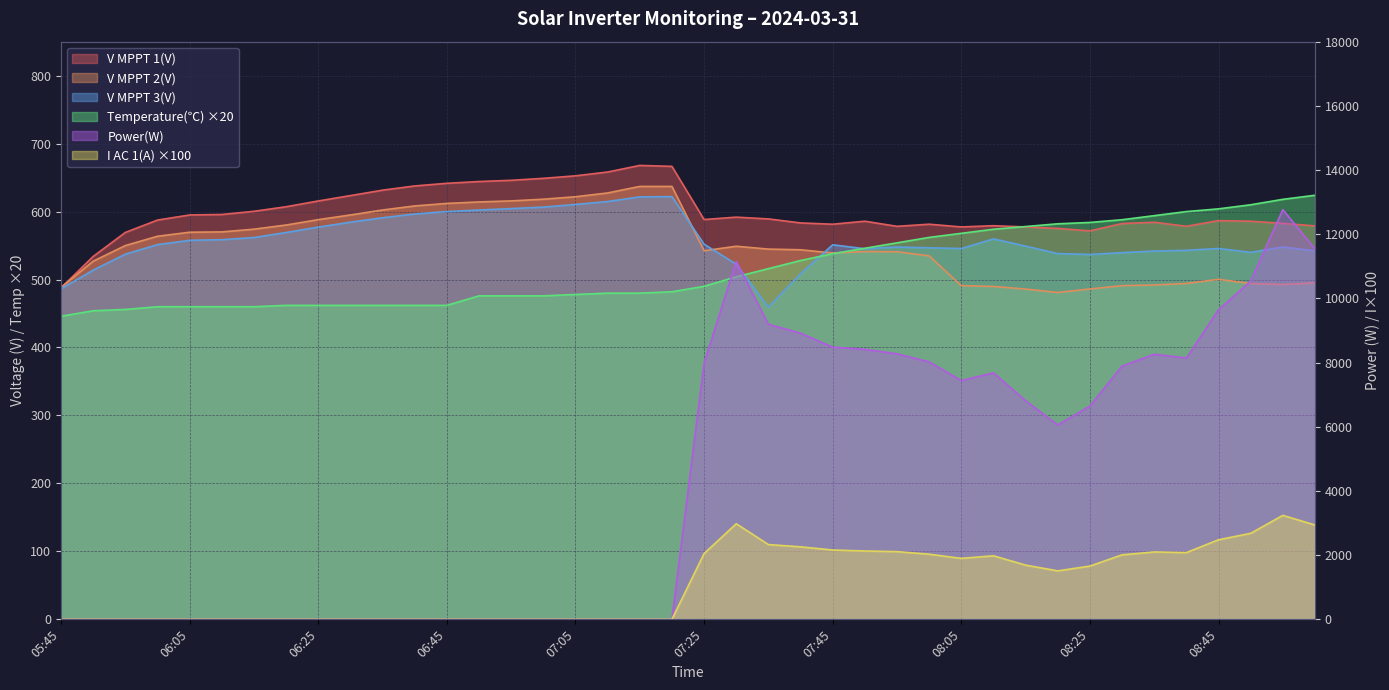

What is the average value of the V MPPT 2(V) series?

550.7